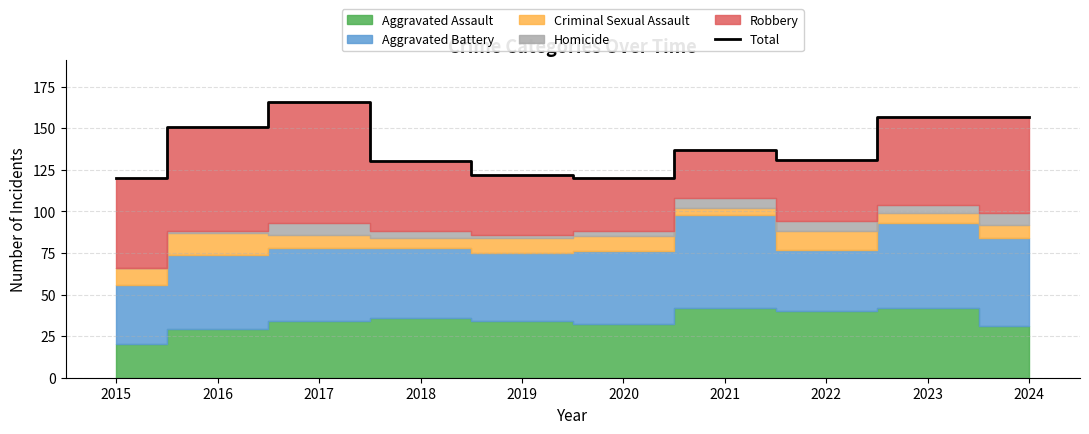

How many data points does each series have?

10